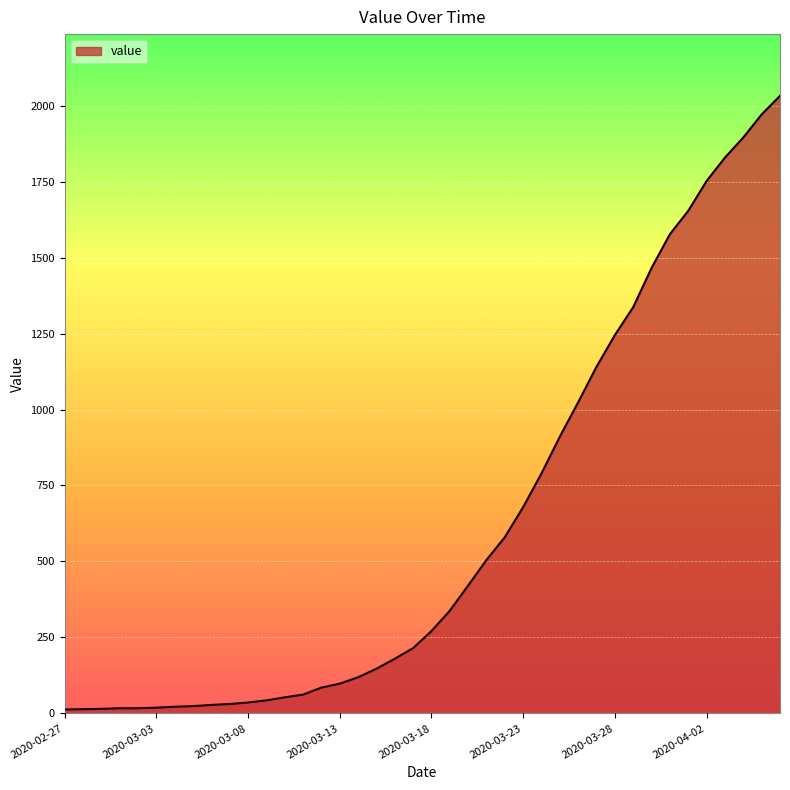

What is the greatest value displayed?

2032